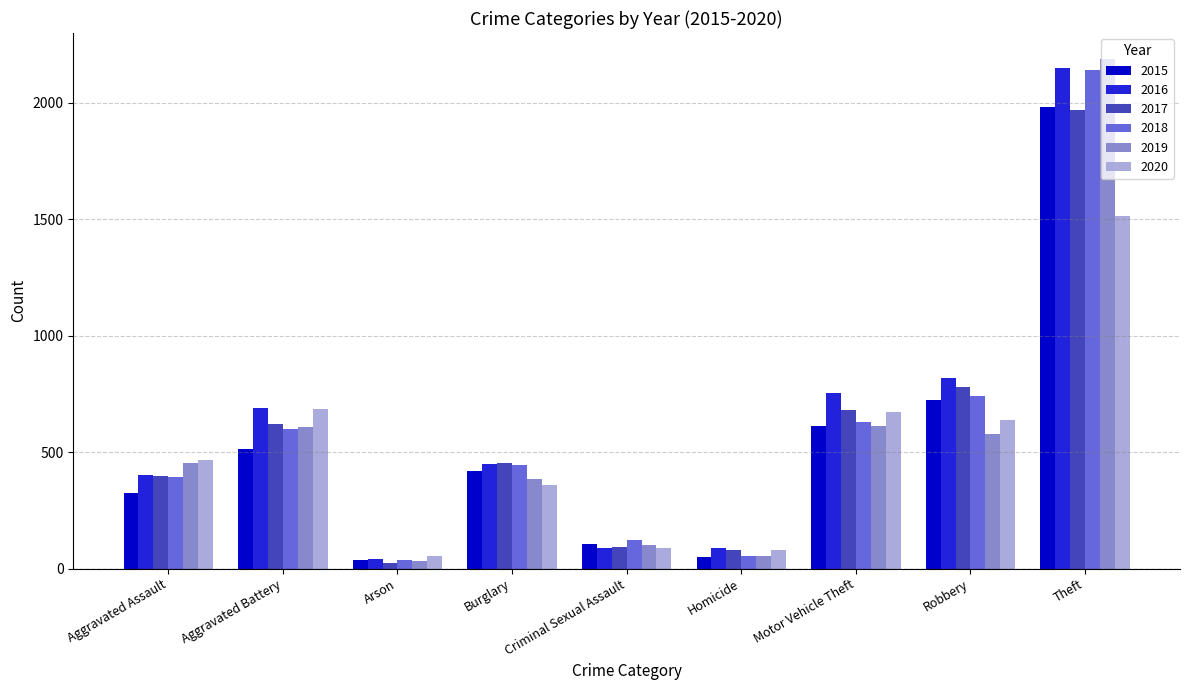

At which category does the chart reach its peak across all series?

Theft